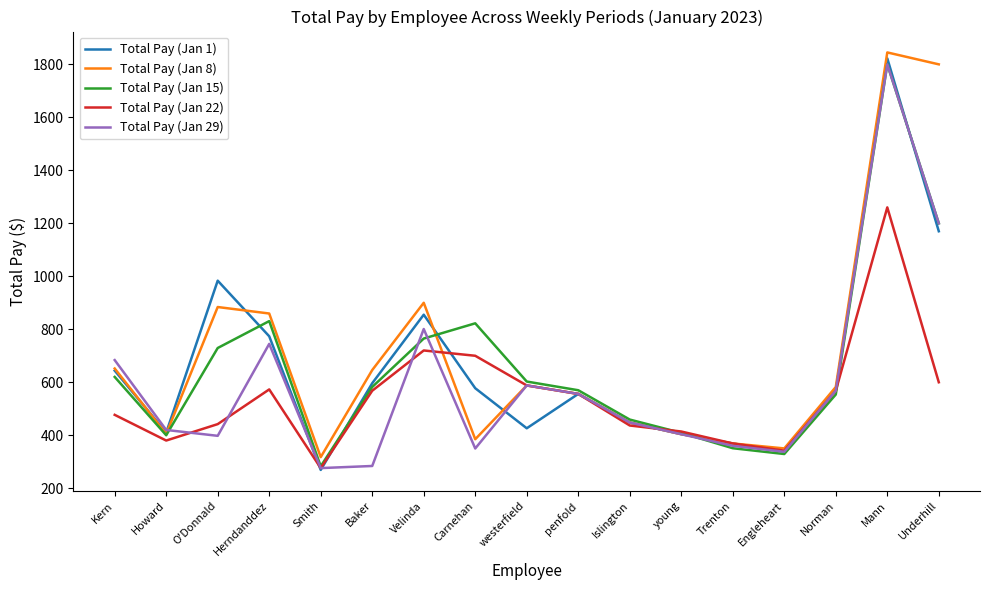

What is the difference between the highest and lowest values at Underhill?

1200.0